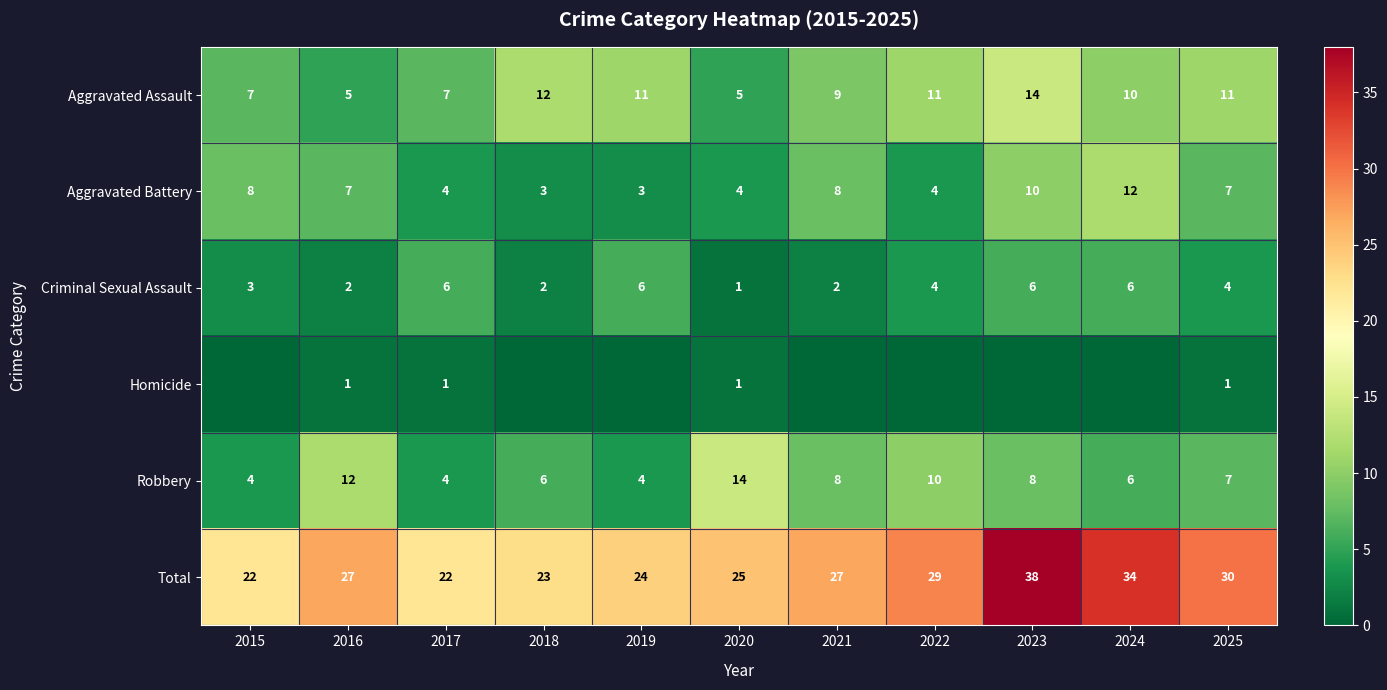

What is the highest value of the Robbery series?

14